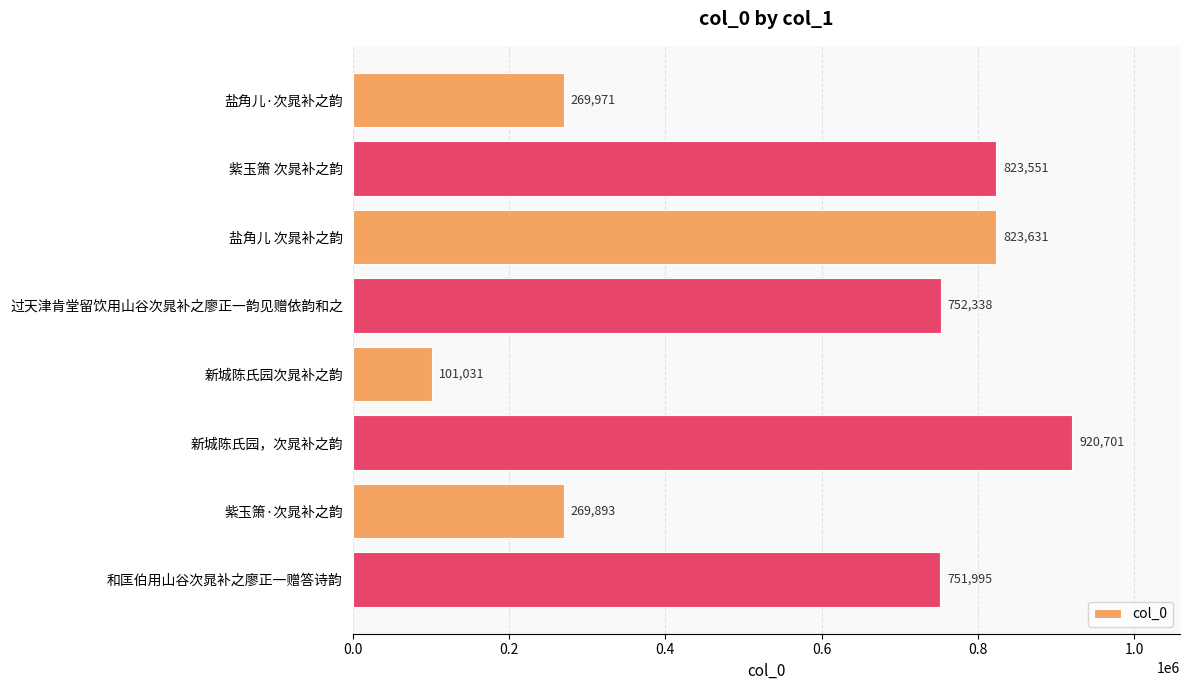

Which has a higher value, 新城陈氏园次晁补之韵 or 盐角儿·次晁补之韵?

盐角儿·次晁补之韵